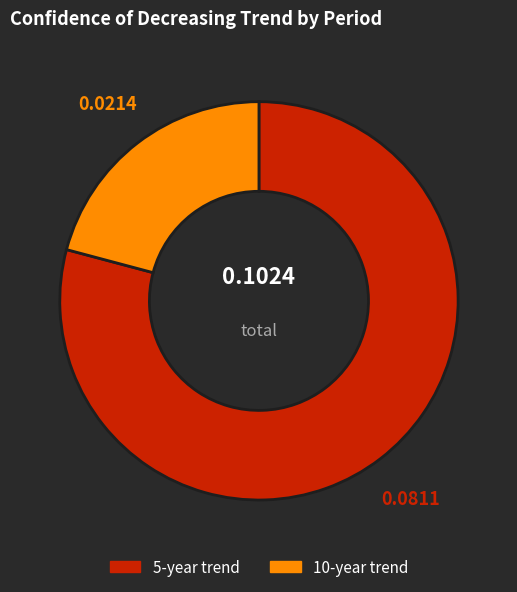

Between 10-year trend and 5-year trend, which is larger?

5-year trend